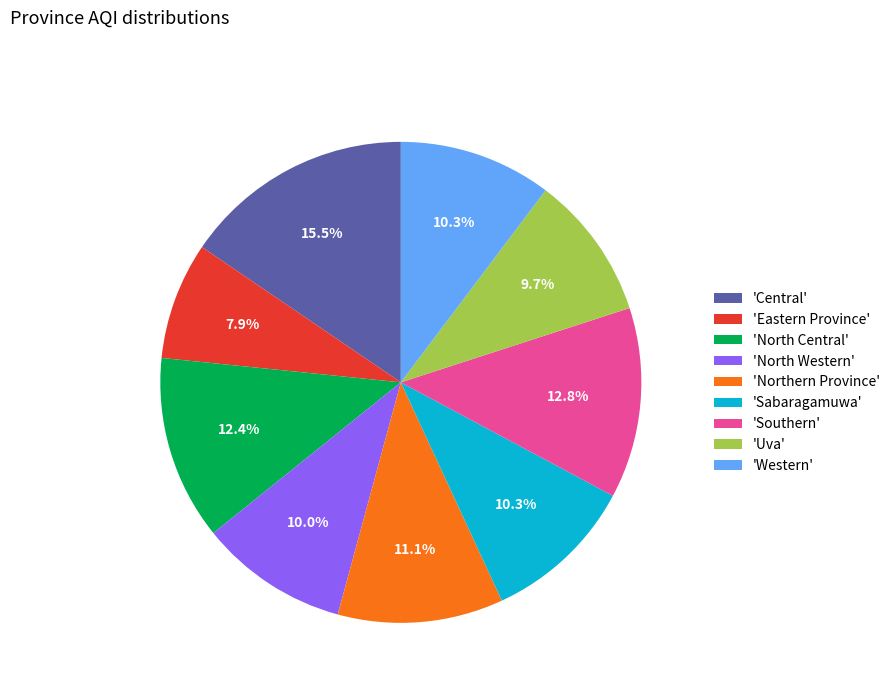

Does 'North Western' represent more than half of the total?

No